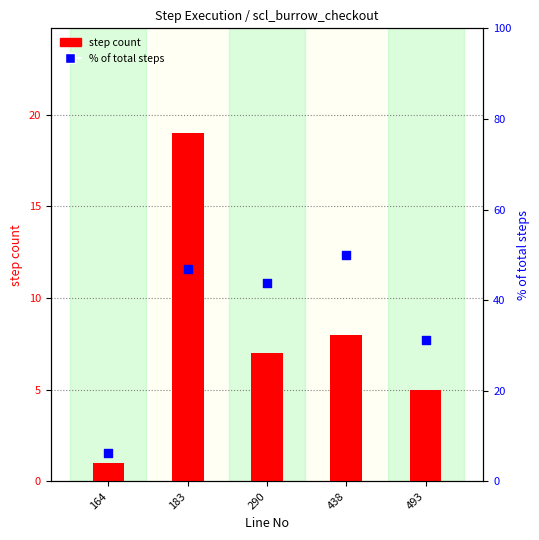

At how many categories does at least one series exceed 46?

2